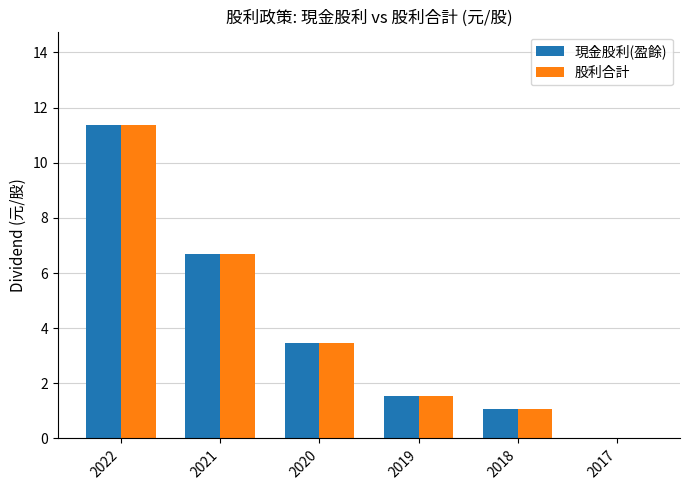

At which category is the sum across all series the highest?

2022